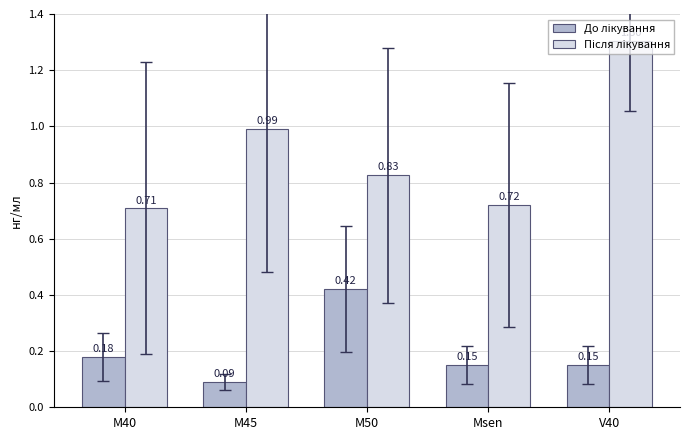

At how many categories does at least one series exceed 0?

5